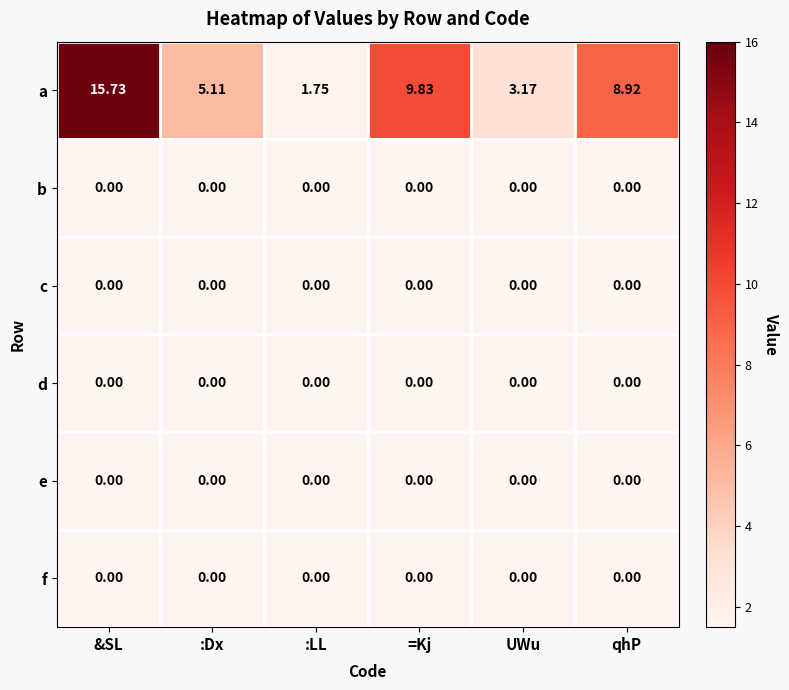

Which series changed the most between =Kj and UWu?

a